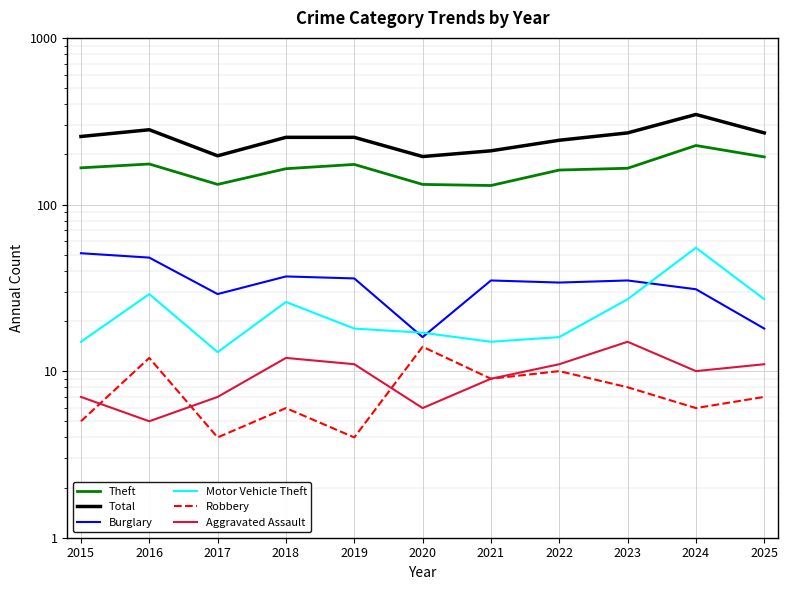

At which category does Aggravated Assault reach its first local valley?

2016